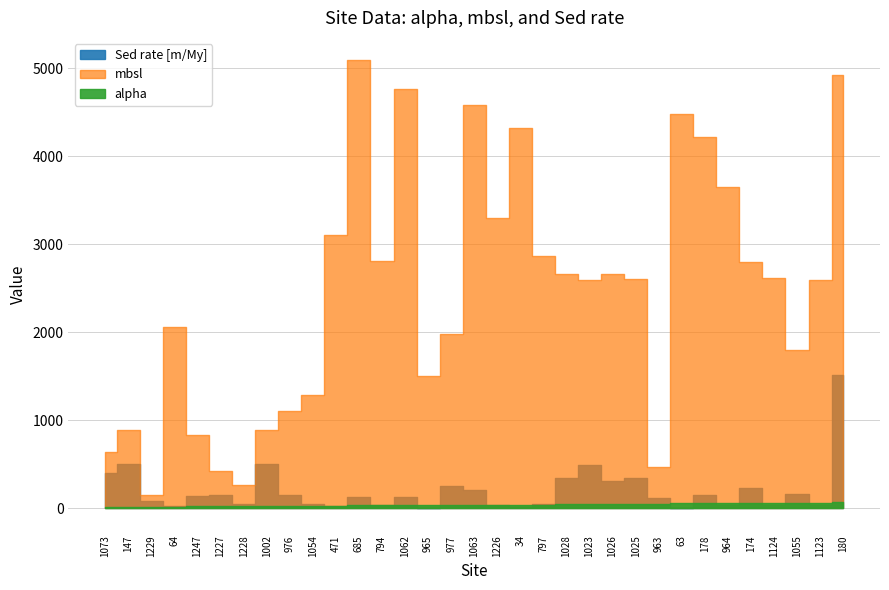

Reading right to left, extract all data points from this chart.

alpha: 71.8	63.8	62.5	61.1	58.2	57.3	56.0	54.8	51.6	49.6	47.6	46.6	44.3	40.9	40.6	40.0	39.2	38.5	37.9	37.6	34.3	31.7	28.8	25.6	25.3	23.5	23.0	22.2	20.0	18.9	18.0	17.3	14.4
mbsl: 4923.0	2593.3	1798.7	2612.4	2799.0	3657.7	4218.0	4486.0	470.5	2606.2	2658.1	2593.3	2659.0	2862.2	4322.0	3296.9	4583.5	1984.0	1506.6	4763.3	2811.0	5093.0	3101.0	1291.3	1107.5	892.7	262.2	427.5	834.1	2060.0	152.2	892.0	639.4
Sed rate [m/My]: 1515.0	40.0	160.0	40.0	230.0	34.0	151.0	7.0	111.0	340.0	305.0	488.0	344.0	50.0	18.0	35.0	206.0	250.0	6.0	126.0	35.0	130.0	20.0	45.0	154.0	505.0	50.0	150.0	140.0	23.0	80.0	505.0	405.0